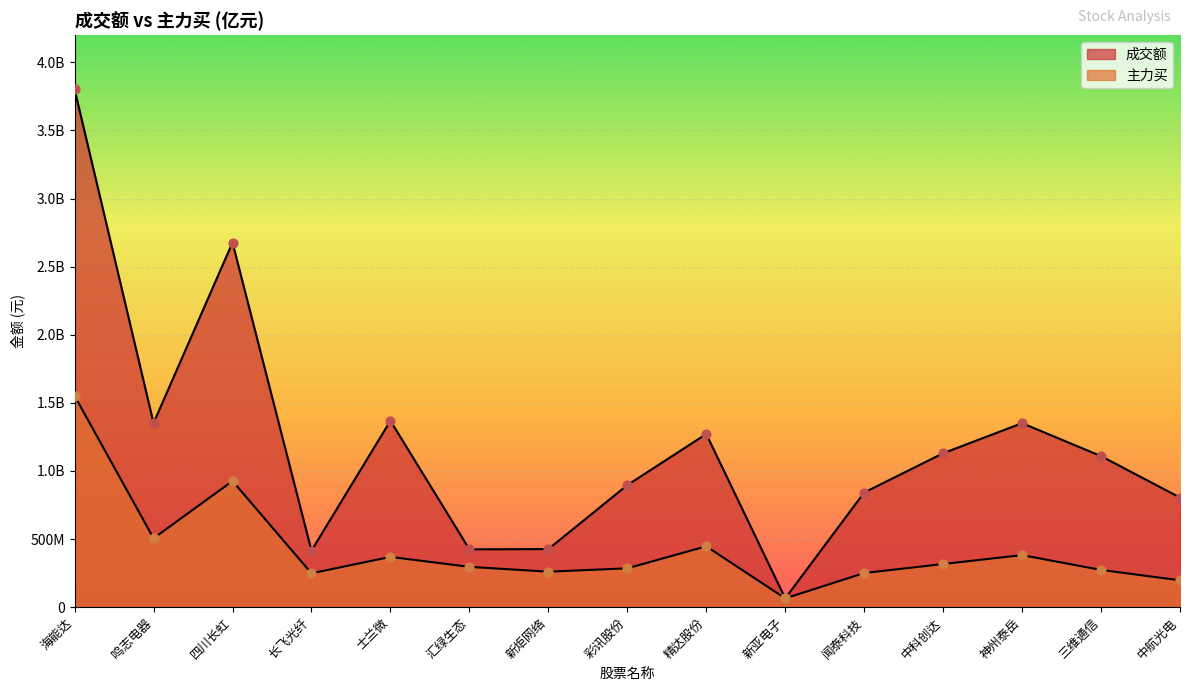

Which series has the largest total across all categories?

成交额